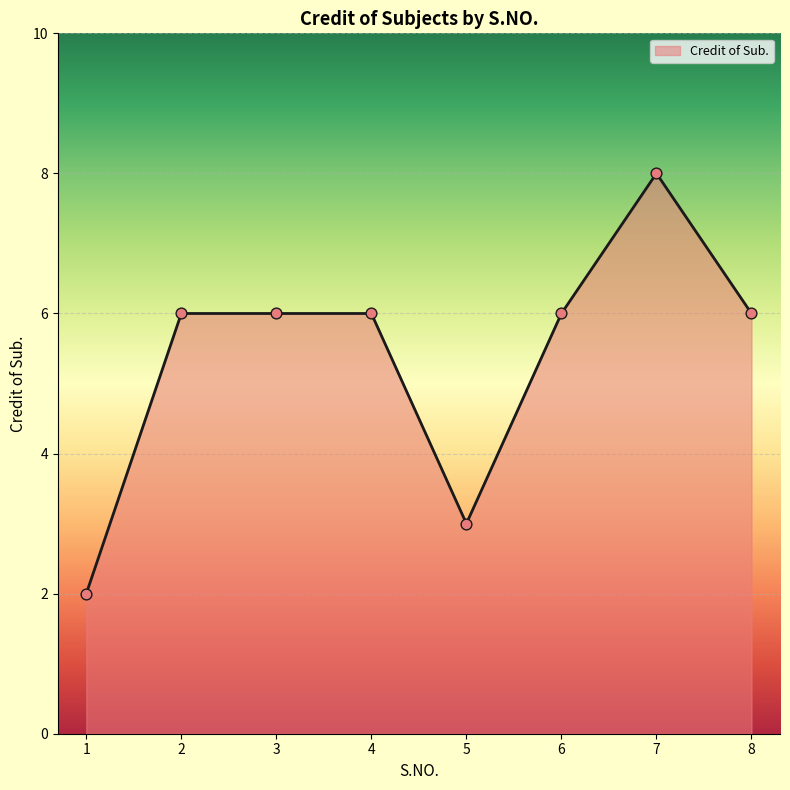

What is the change in value from 3 to 7?

+2